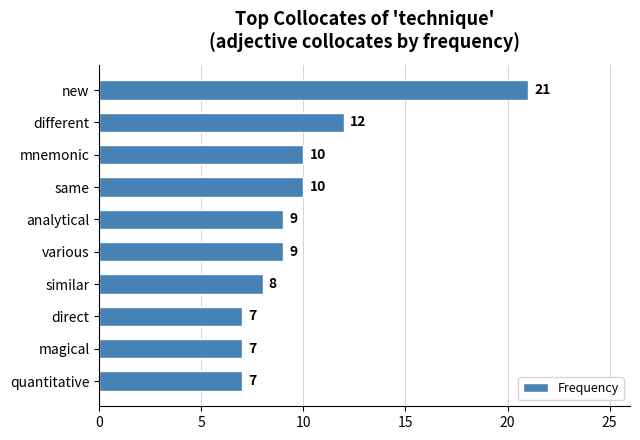

What is the difference between the maximum and minimum values?

14